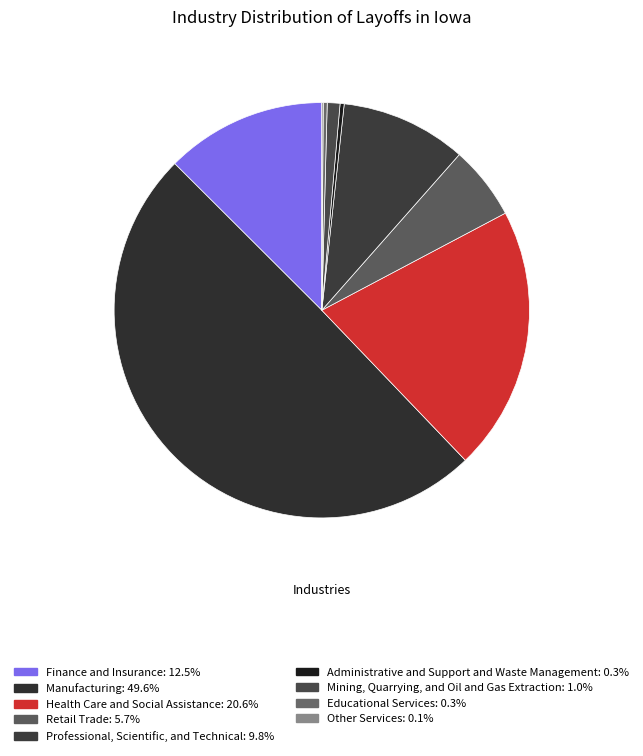

The Health Care and Social Assistance slice represents 34% of the pie. True or false?

False